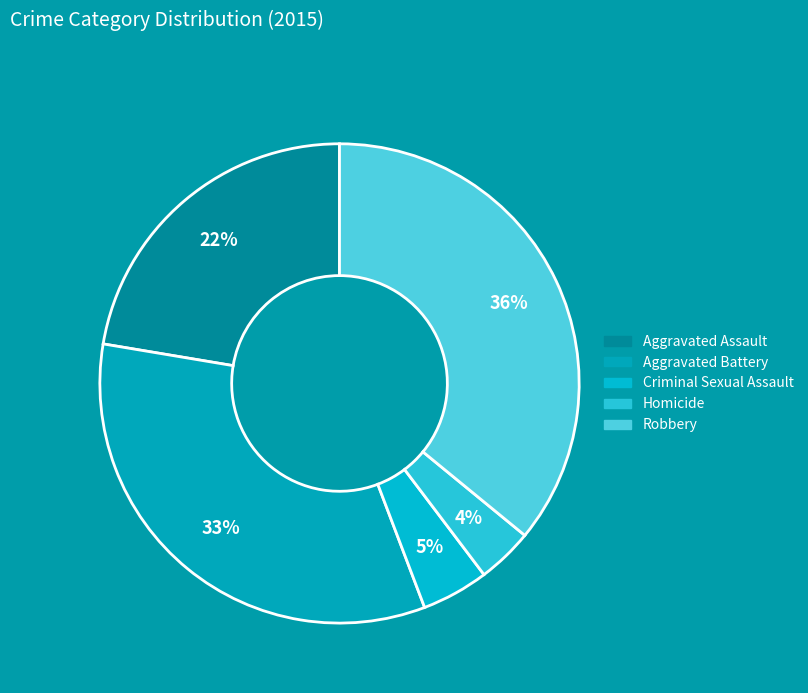

Is there a majority slice in this chart?

No